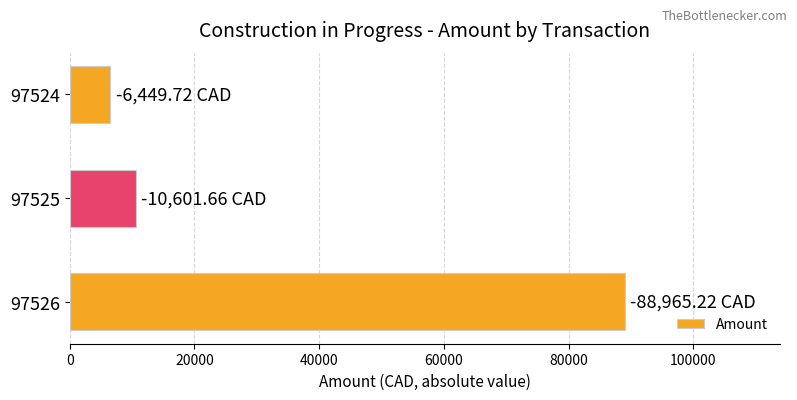

What is the sum of all values?

106016.6